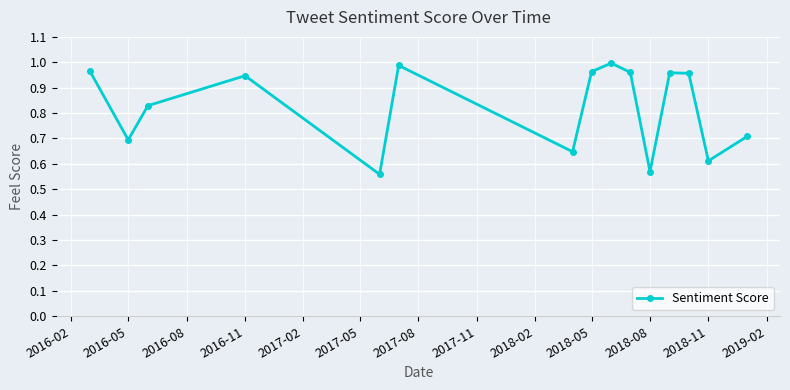

How many points are higher than both their immediate neighbors (excluding endpoints)?

4